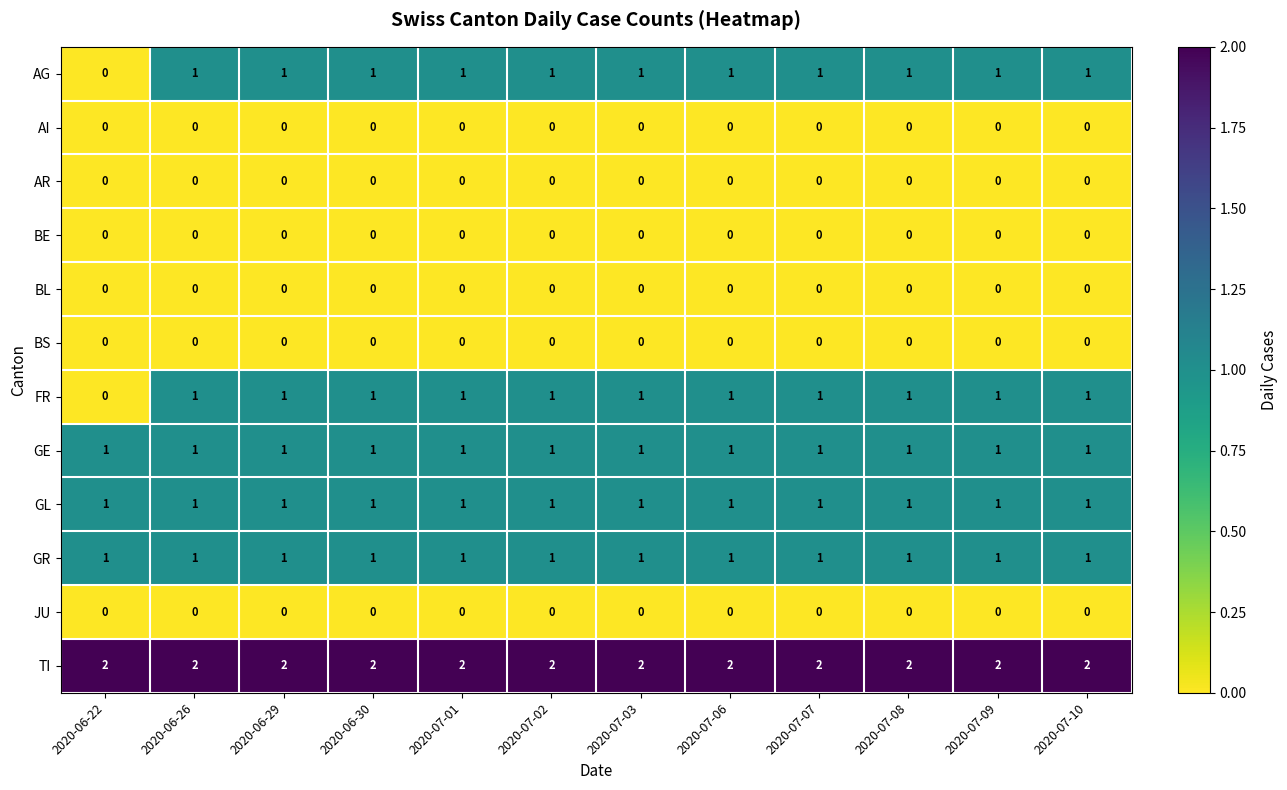

At how many categories does at least one series exceed 1?

12